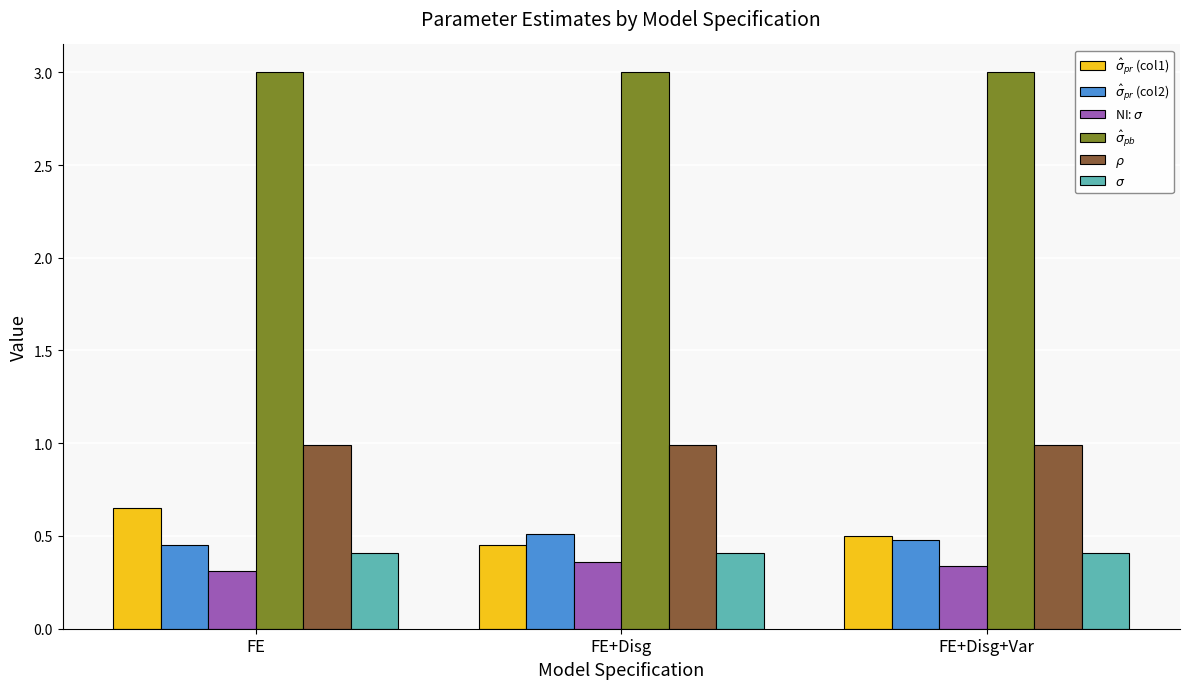

What is the label of the 3rd bar from the left?

FE+Disg+Var